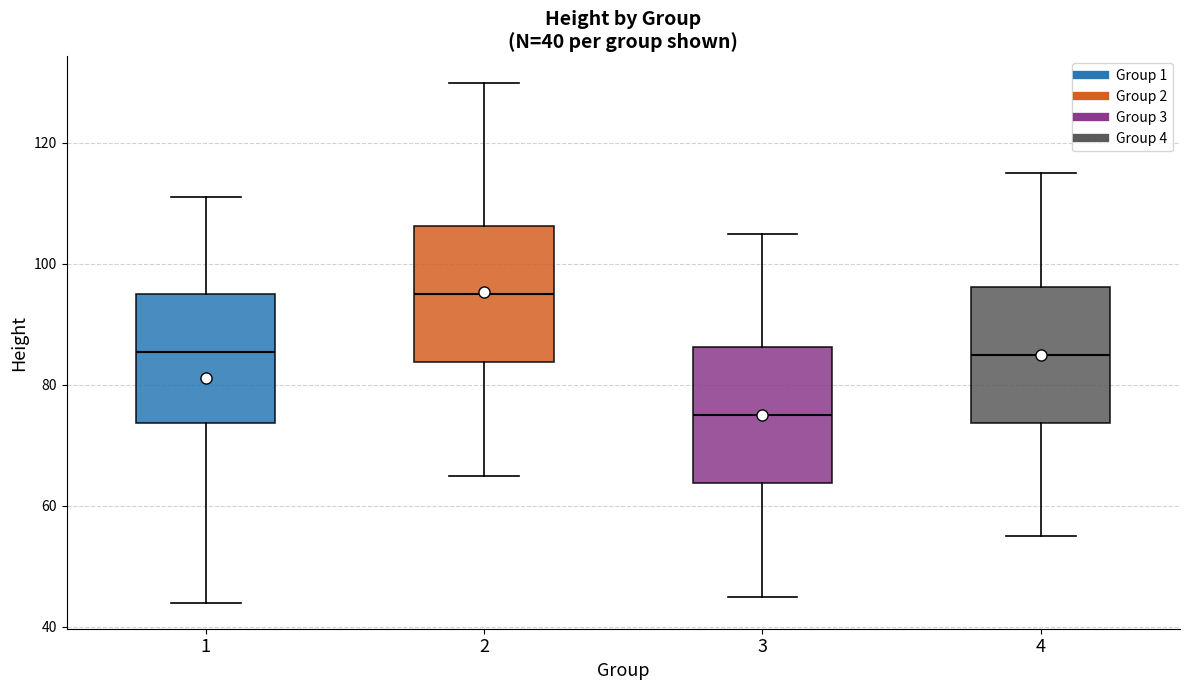

Which box's median line is the highest?

2